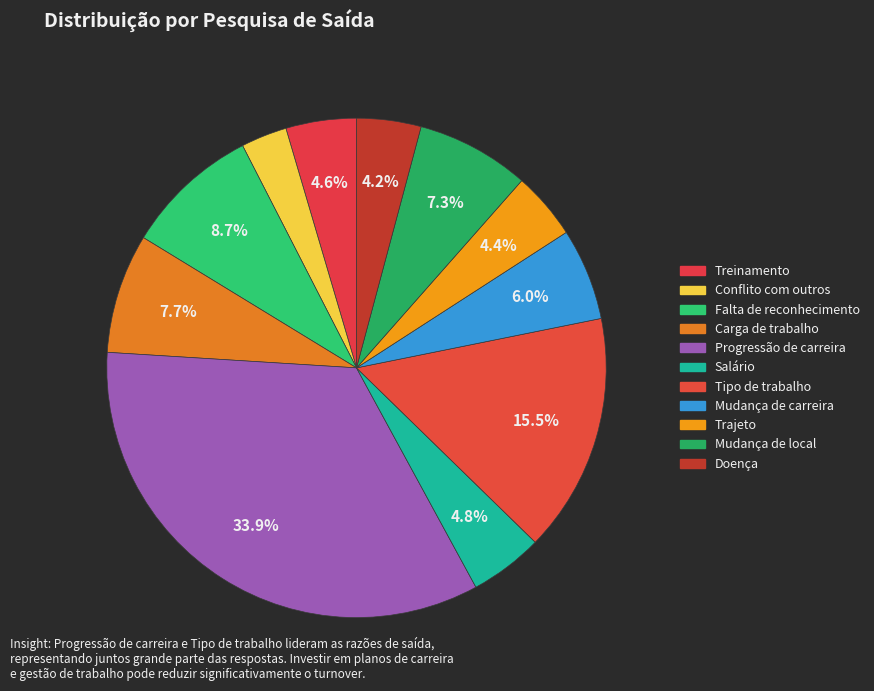

Between Treinamento and Doença, which is larger?

Treinamento